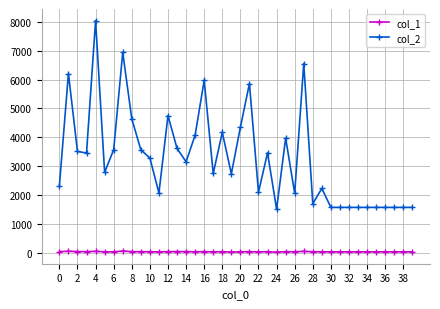

What is the minimum value shown in the chart?

17